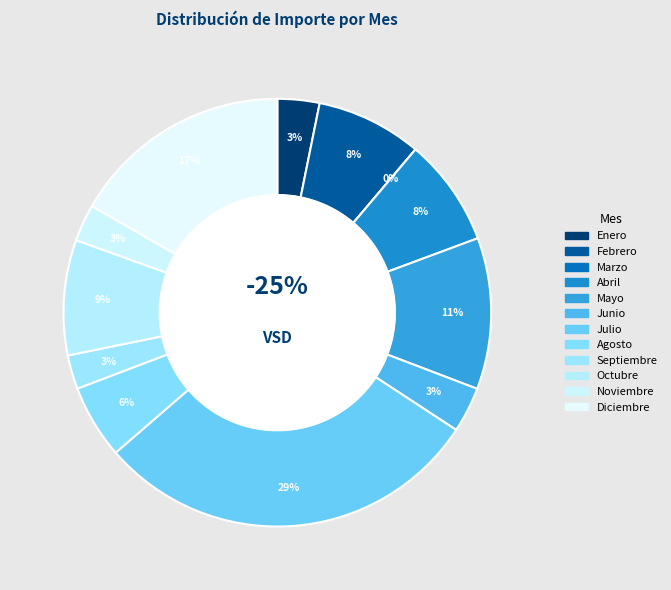

Approximately how many times larger is the value at Noviembre compared to Julio?

0.1